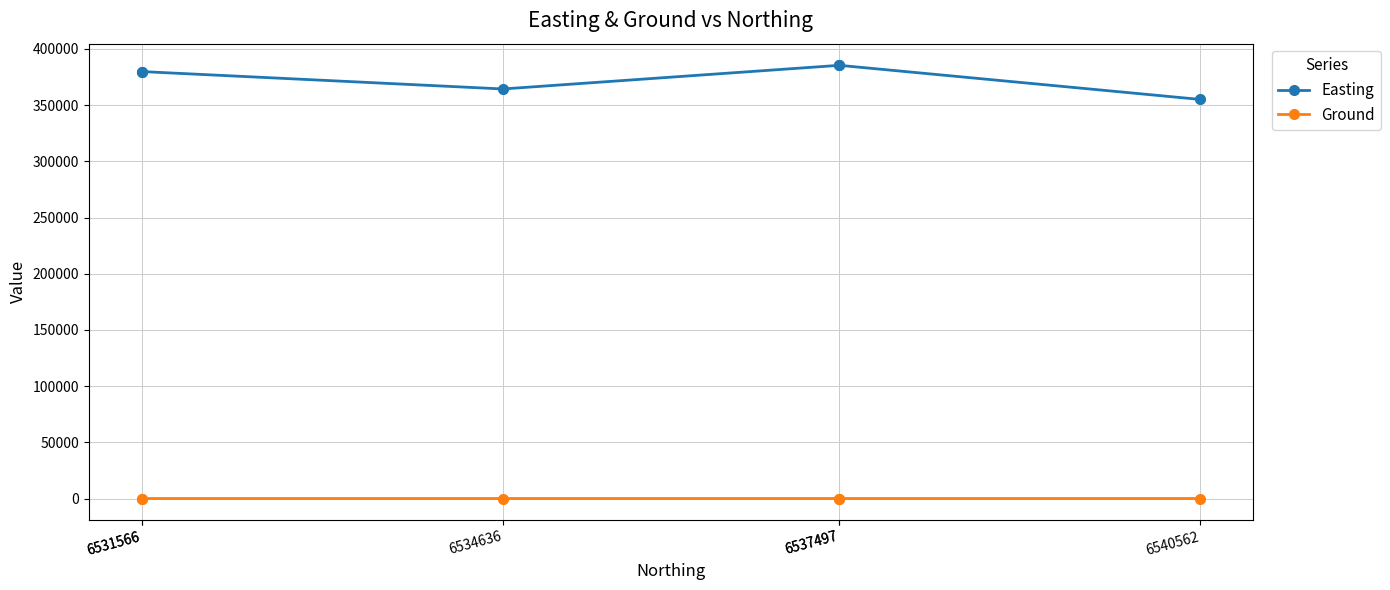

What are all the series names shown in the legend?

Easting, Ground